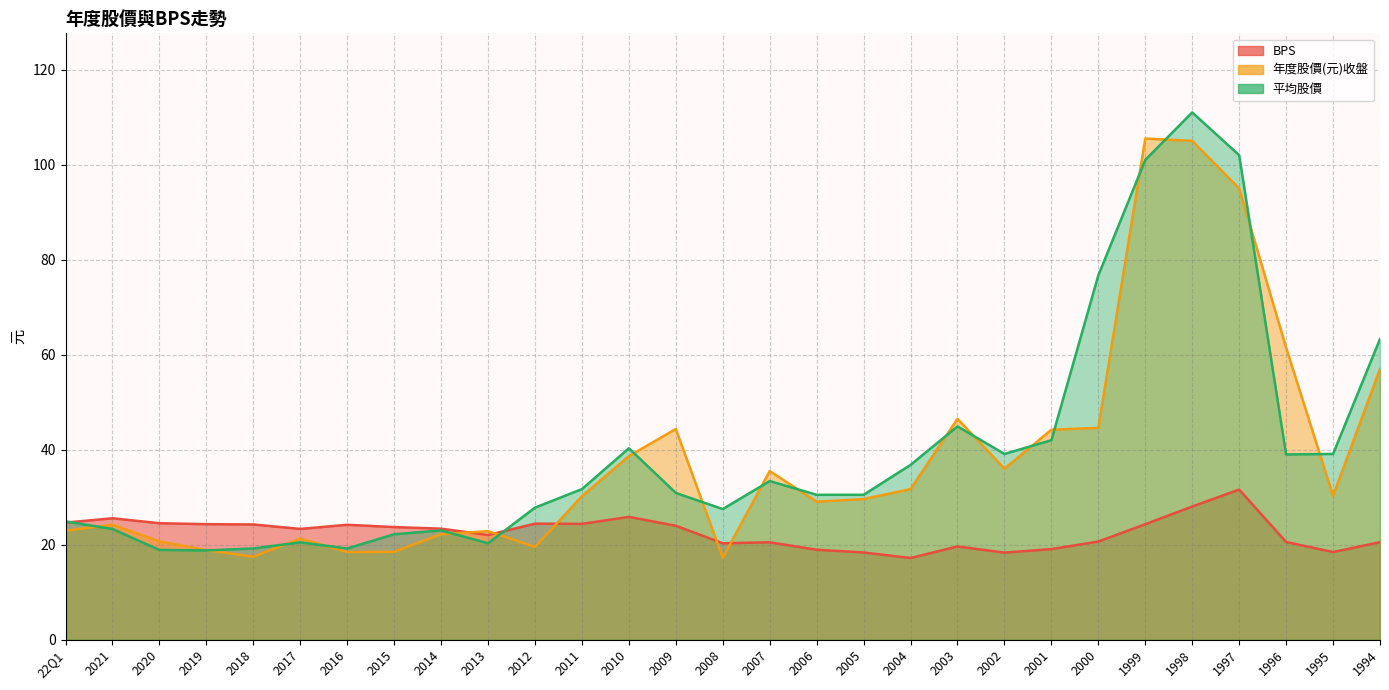

Between which two adjacent categories do 年度股價(元)收盤 and BPS first intersect?

2014 and 2013